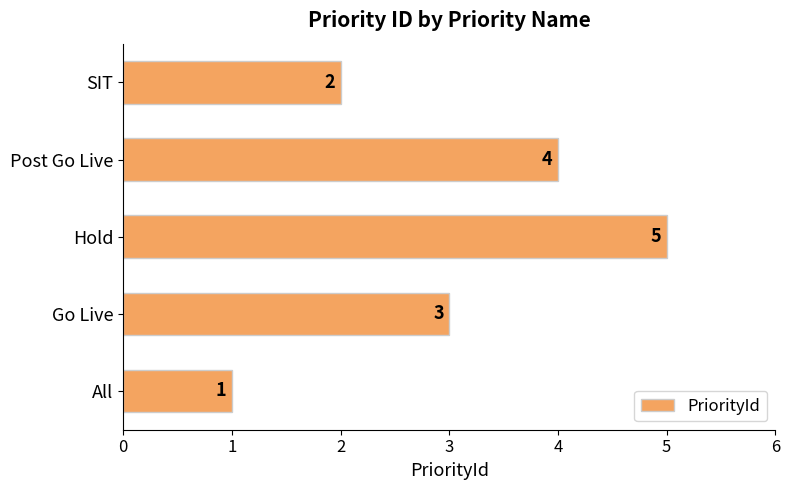

Where is the data nearest to the value 3?

Go Live